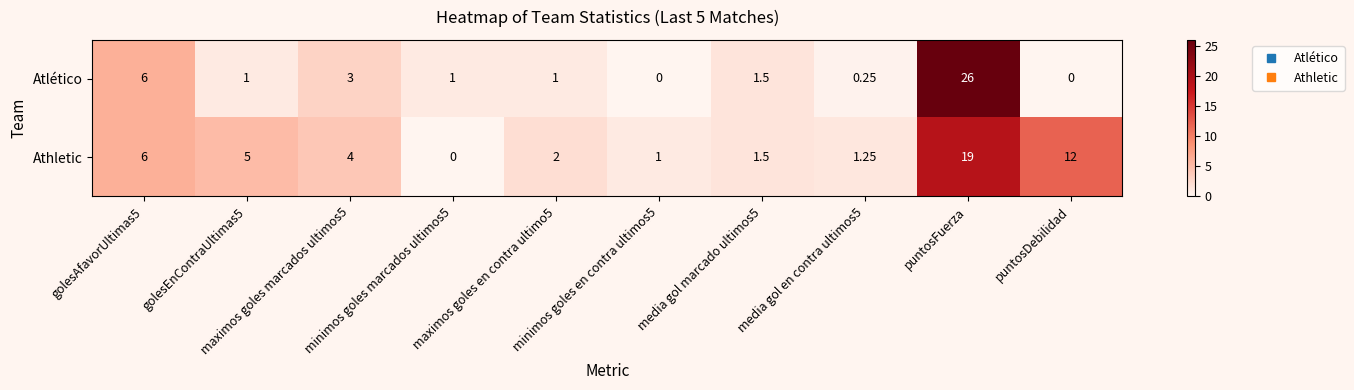

How many series are shown in this chart?

2